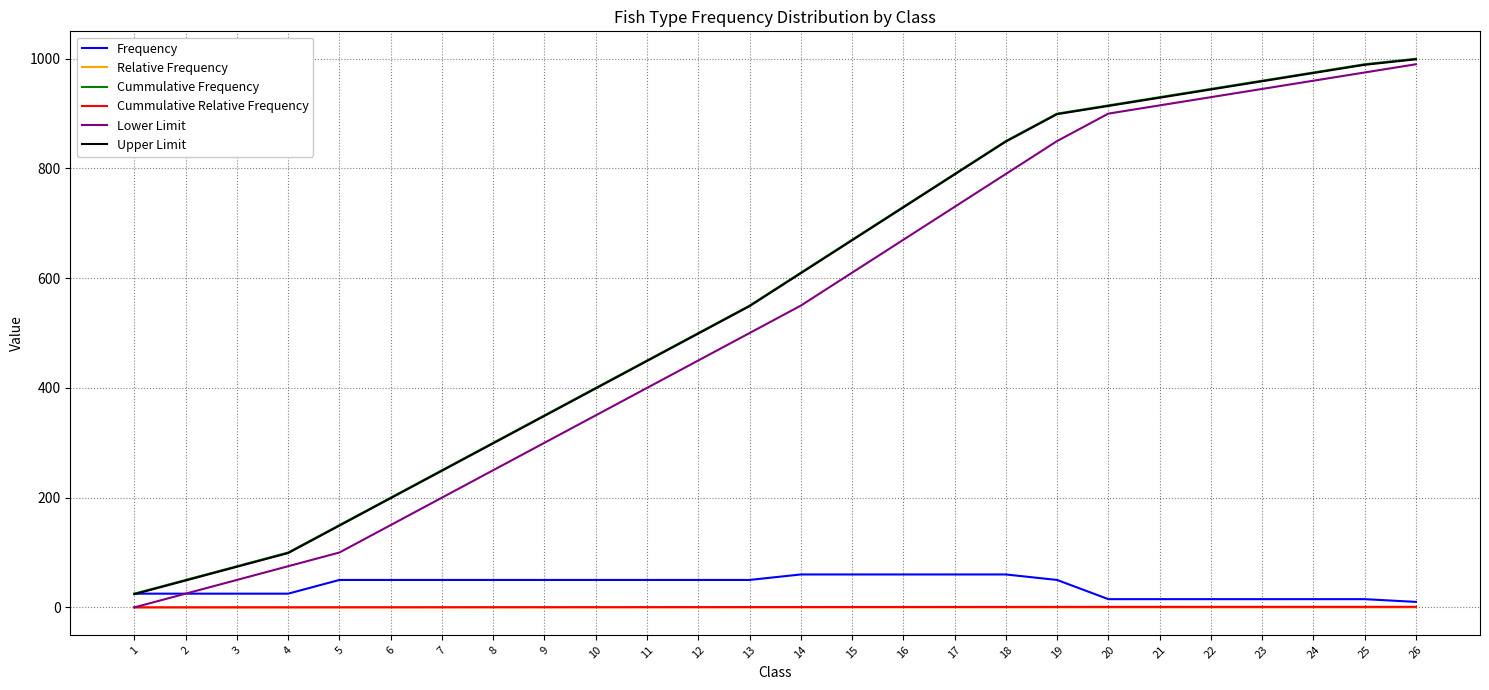

Is the value of Cummulative Relative Frequency at 3 greater than the value of Frequency at 26?

No